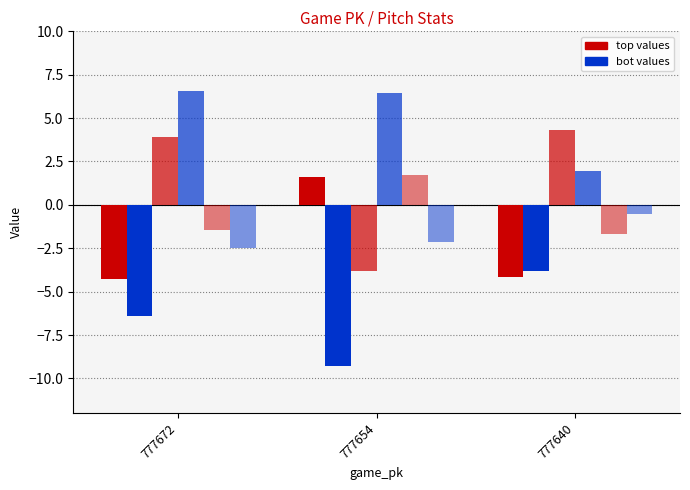

Count the number of categories in the chart.

3